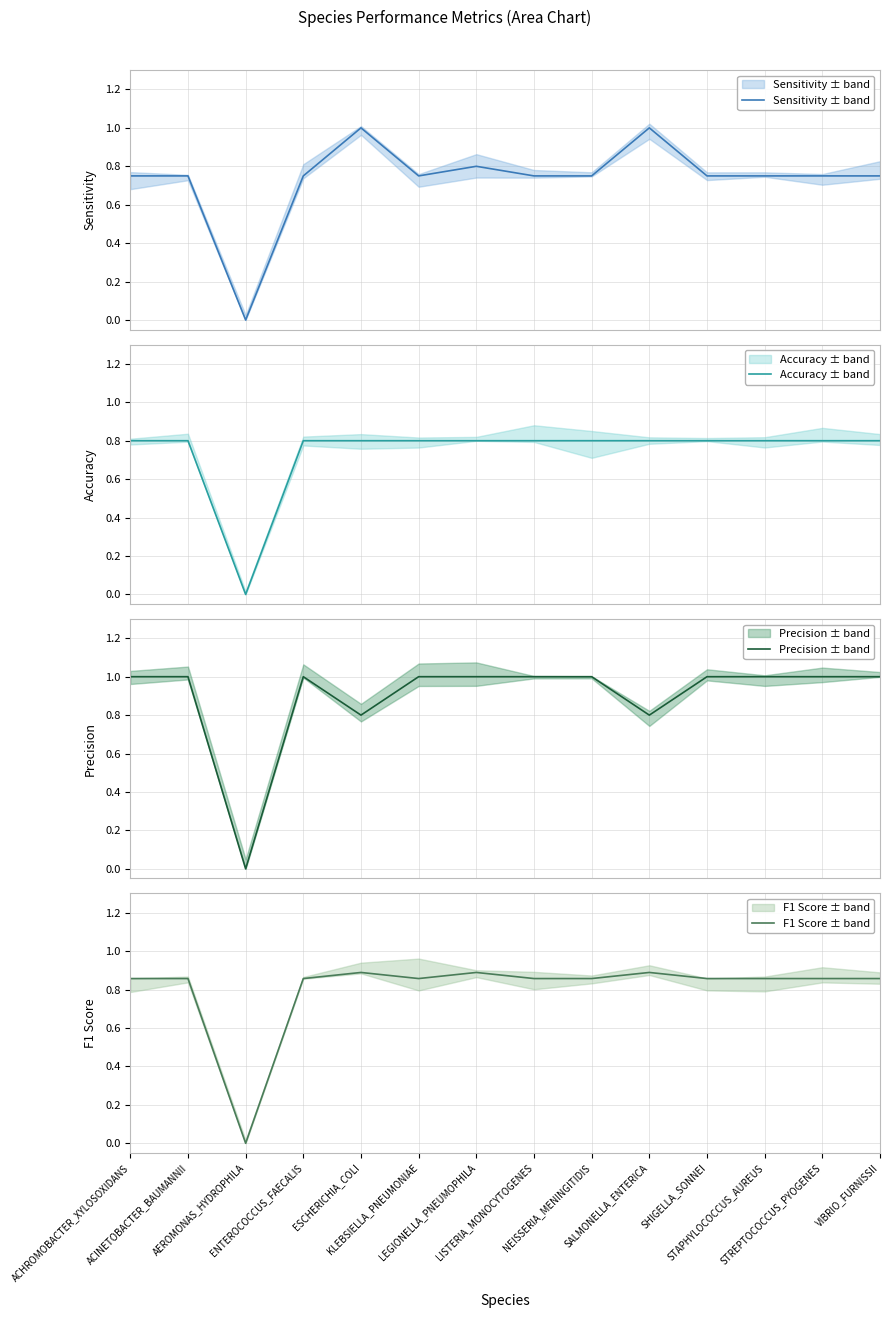

Reading left to right, list all the values displayed in this chart.

Sensitivity ± band: ACHROMOBACTER_XYLOSOXIDANS=0.8	ACINETOBACTER_BAUMANNII=0.8	AEROMONAS_HYDROPHILA=0.0	ENTEROCOCCUS_FAECALIS=0.8	ESCHERICHIA_COLI=1.0	KLEBSIELLA_PNEUMONIAE=0.8	LEGIONELLA_PNEUMOPHILA=0.8	LISTERIA_MONOCYTOGENES=0.8	NEISSERIA_MENINGITIDIS=0.8	SALMONELLA_ENTERICA=1.0	SHIGELLA_SONNEI=0.8	STAPHYLOCOCCUS_AUREUS=0.8	STREPTOCOCCUS_PYOGENES=0.8	VIBRIO_FURNISSII=0.8
Accuracy ± band: ACHROMOBACTER_XYLOSOXIDANS=0.8	ACINETOBACTER_BAUMANNII=0.8	AEROMONAS_HYDROPHILA=0.0	ENTEROCOCCUS_FAECALIS=0.8	ESCHERICHIA_COLI=0.8	KLEBSIELLA_PNEUMONIAE=0.8	LEGIONELLA_PNEUMOPHILA=0.8	LISTERIA_MONOCYTOGENES=0.8	NEISSERIA_MENINGITIDIS=0.8	SALMONELLA_ENTERICA=0.8	SHIGELLA_SONNEI=0.8	STAPHYLOCOCCUS_AUREUS=0.8	STREPTOCOCCUS_PYOGENES=0.8	VIBRIO_FURNISSII=0.8
Precision ± band: ACHROMOBACTER_XYLOSOXIDANS=1.0	ACINETOBACTER_BAUMANNII=1.0	AEROMONAS_HYDROPHILA=0.0	ENTEROCOCCUS_FAECALIS=1.0	ESCHERICHIA_COLI=0.8	KLEBSIELLA_PNEUMONIAE=1.0	LEGIONELLA_PNEUMOPHILA=1.0	LISTERIA_MONOCYTOGENES=1.0	NEISSERIA_MENINGITIDIS=1.0	SALMONELLA_ENTERICA=0.8	SHIGELLA_SONNEI=1.0	STAPHYLOCOCCUS_AUREUS=1.0	STREPTOCOCCUS_PYOGENES=1.0	VIBRIO_FURNISSII=1.0
F1 Score ± band: ACHROMOBACTER_XYLOSOXIDANS=0.9	ACINETOBACTER_BAUMANNII=0.9	AEROMONAS_HYDROPHILA=0.0	ENTEROCOCCUS_FAECALIS=0.9	ESCHERICHIA_COLI=0.9	KLEBSIELLA_PNEUMONIAE=0.9	LEGIONELLA_PNEUMOPHILA=0.9	LISTERIA_MONOCYTOGENES=0.9	NEISSERIA_MENINGITIDIS=0.9	SALMONELLA_ENTERICA=0.9	SHIGELLA_SONNEI=0.9	STAPHYLOCOCCUS_AUREUS=0.9	STREPTOCOCCUS_PYOGENES=0.9	VIBRIO_FURNISSII=0.9